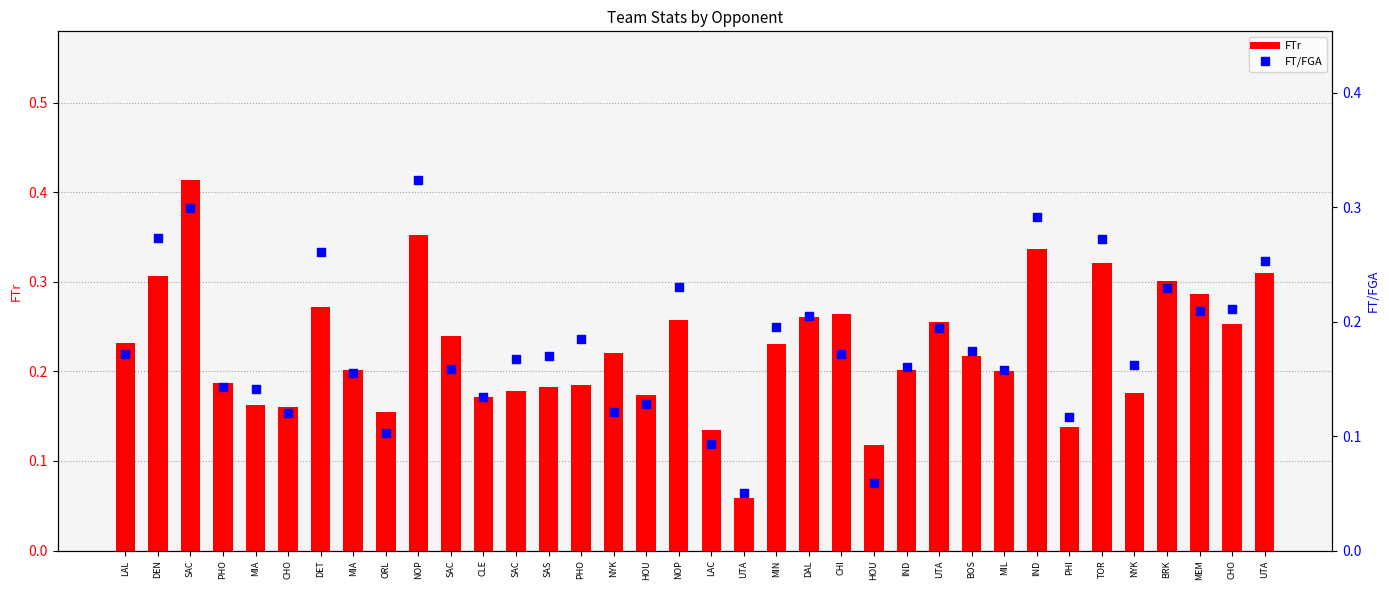

At which category is the sum across all series the highest?

SAC